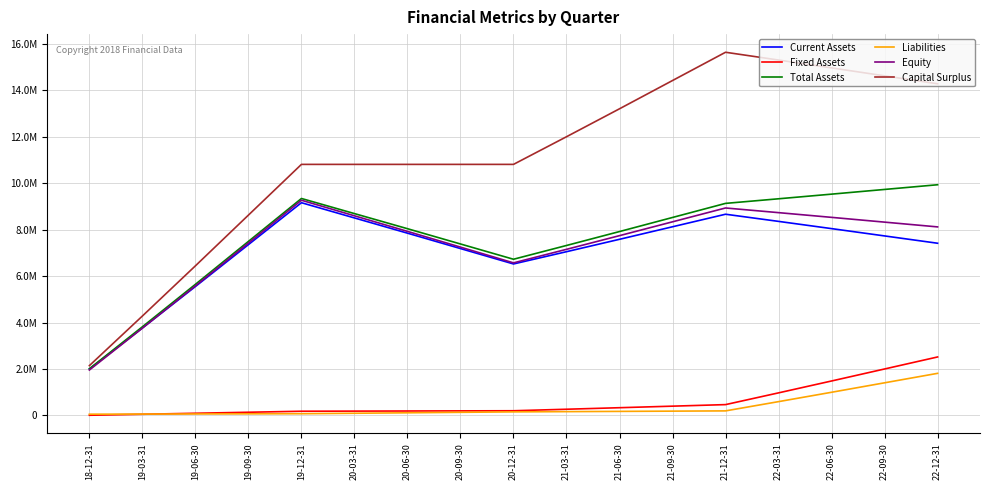

What are all the series names shown in the legend?

Current Assets, Fixed Assets, Total Assets, Liabilities, Equity, Capital Surplus